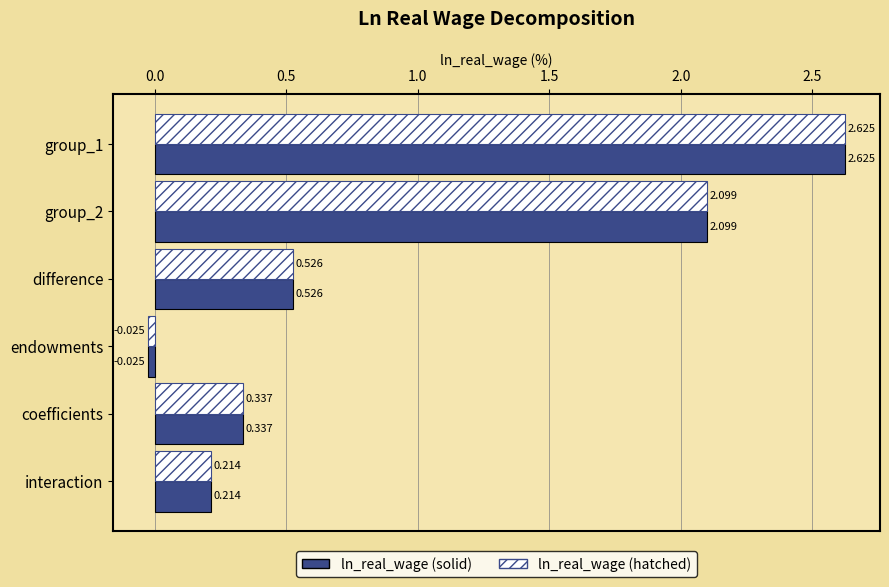

Where is ln_real_wage (hatched) nearest to the value 1?

difference